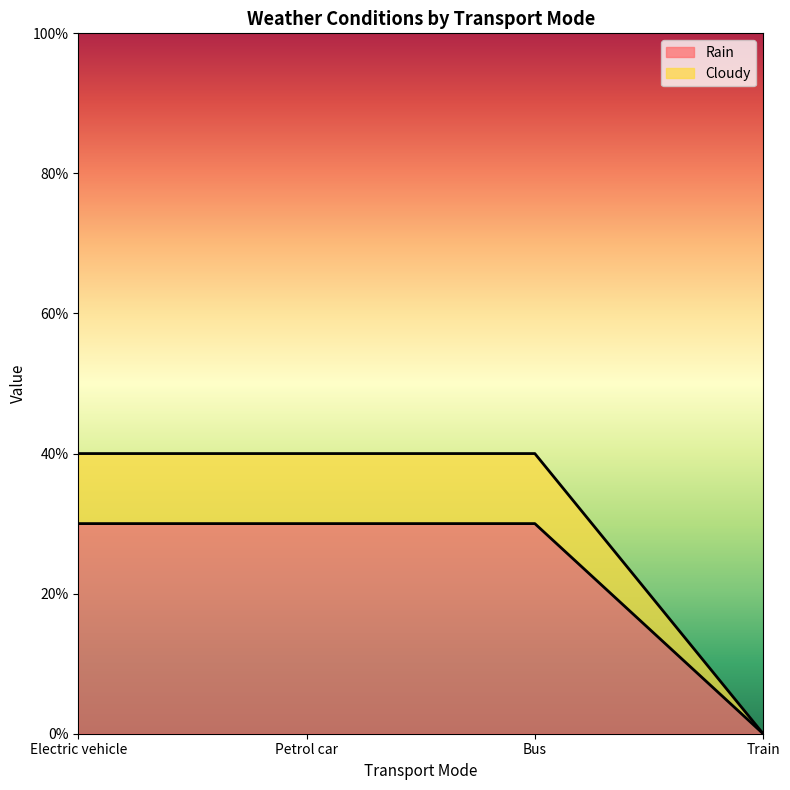

Reading left to right, what are all the values shown in this chart?

Rain: 0.3	0.3	0.3	0.0
Cloudy: 0.4	0.4	0.4	0.0